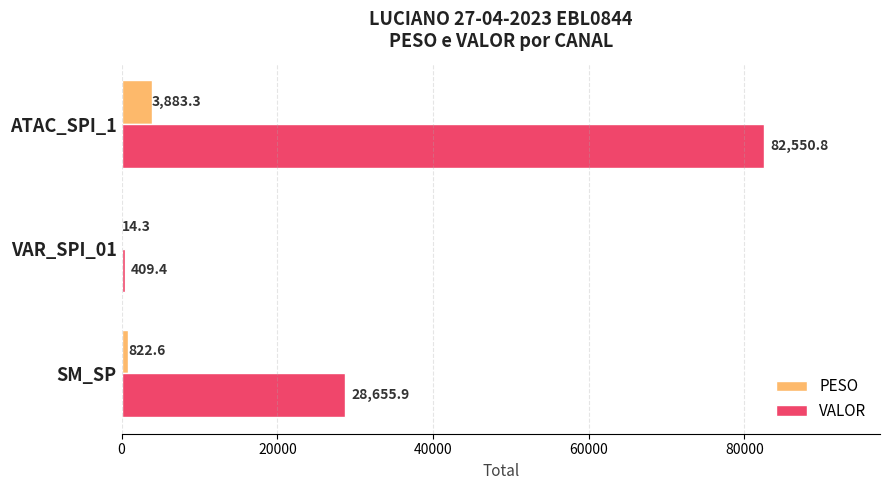

At which category is the sum across all series the highest?

ATAC_SPI_1